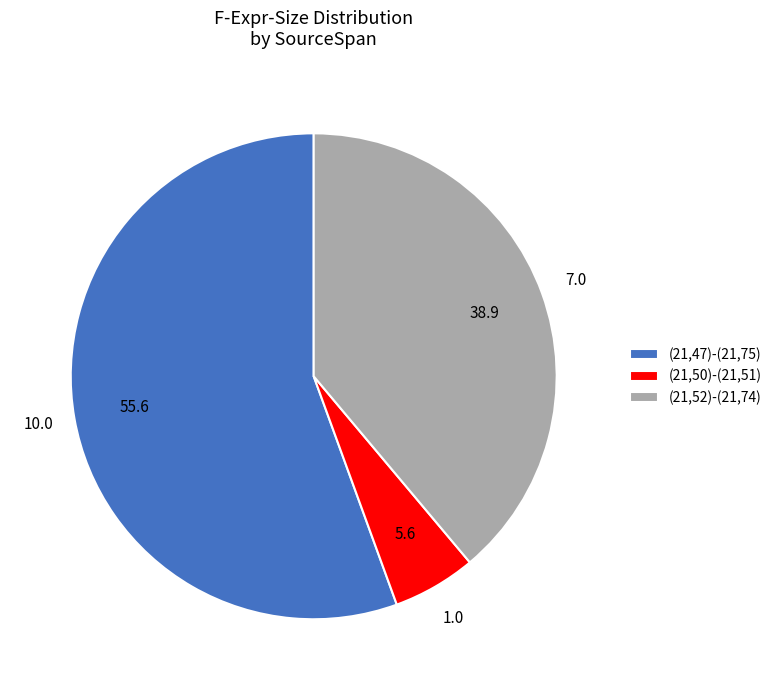

Rank the categories by value from highest to lowest.

(21,47)-(21,75), (21,52)-(21,74), (21,50)-(21,51)